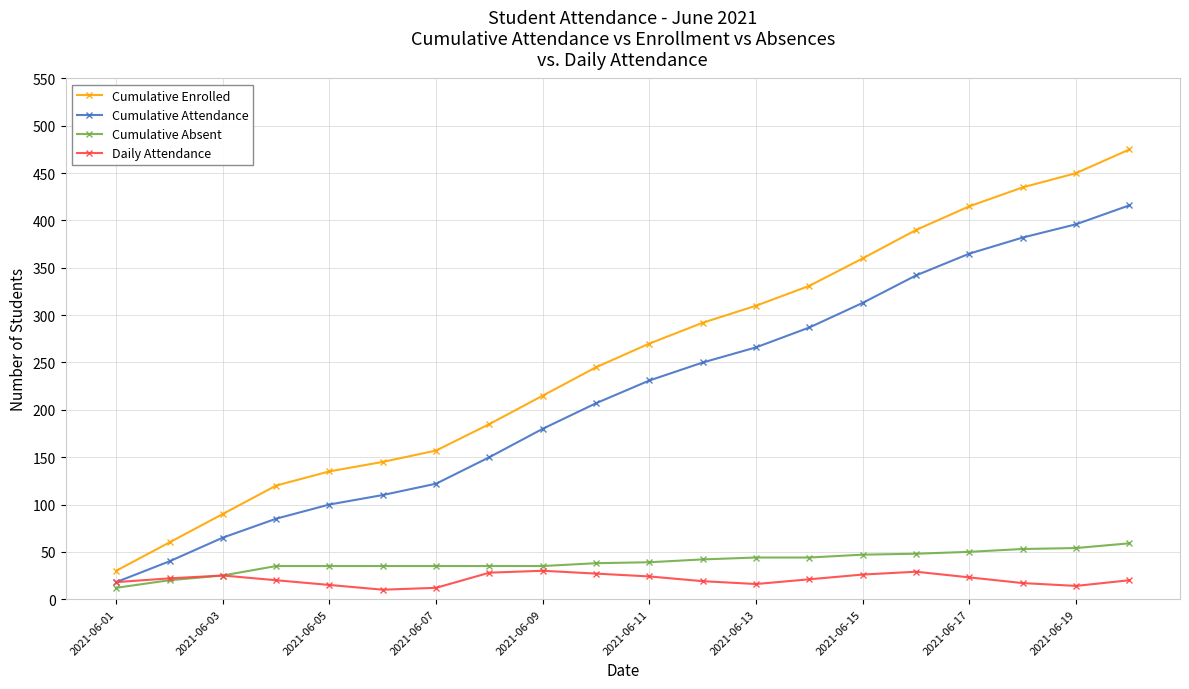

How many distinct data groups are displayed?

4